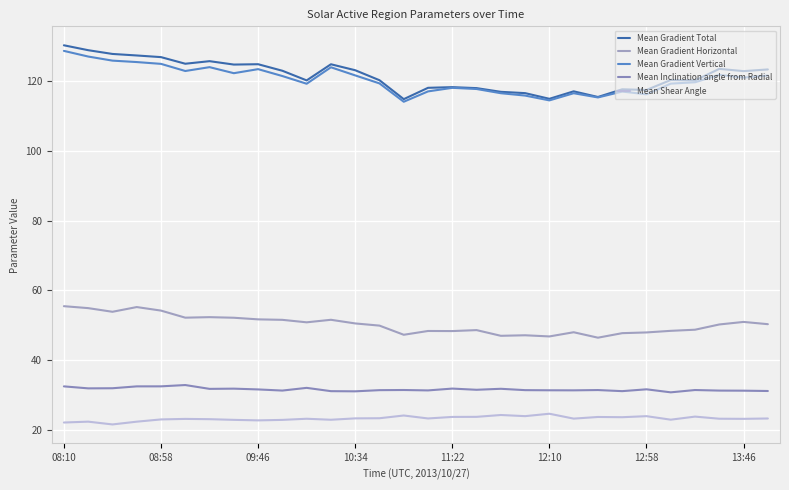

Reading left to right, extract all data points from this chart.

Mean Gradient Total: 130.4	129.0	127.9	127.4	127.0	125.1	125.8	124.8	124.9	123.1	120.3	124.9	123.2	120.3	114.9	118.2	118.3	118.1	117.0	116.6	115.0	117.1	115.5	117.7	117.5	120.4	120.3	123.6	122.9	123.4
Mean Gradient Horizontal: 55.5	54.9	53.9	55.2	54.2	52.2	52.3	52.1	51.7	51.5	50.8	51.6	50.5	49.9	47.3	48.3	48.3	48.6	47.0	47.1	46.8	48.0	46.4	47.7	47.9	48.4	48.7	50.2	50.9	50.3
Mean Gradient Vertical: 128.8	127.1	126.0	125.5	125.0	123.0	124.1	122.4	123.5	121.5	119.3	124.1	121.7	119.4	114.2	117.1	118.2	117.8	116.6	115.9	114.5	116.6	115.4	117.1	116.3	119.4	119.7	121.9	121.1	121.7
Mean Inclination angle from Radial: 32.4	31.9	31.9	32.4	32.4	32.8	31.7	31.8	31.6	31.2	32.0	31.1	31.0	31.4	31.4	31.3	31.8	31.5	31.7	31.4	31.3	31.3	31.4	31.1	31.6	30.7	31.4	31.2	31.2	31.1
Mean Shear Angle: 22.1	22.3	21.5	22.3	22.9	23.1	23.0	22.8	22.7	22.8	23.1	22.9	23.2	23.3	24.1	23.2	23.7	23.7	24.2	23.9	24.6	23.2	23.6	23.6	23.9	22.9	23.8	23.1	23.1	23.2